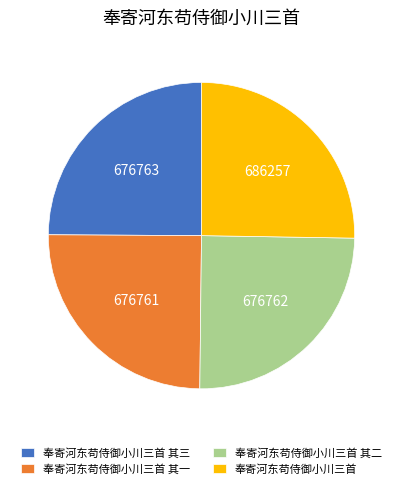

Is the sum of 奉寄河东苟侍御小川三首 其三 and 奉寄河东苟侍御小川三首 greater than half?

Yes